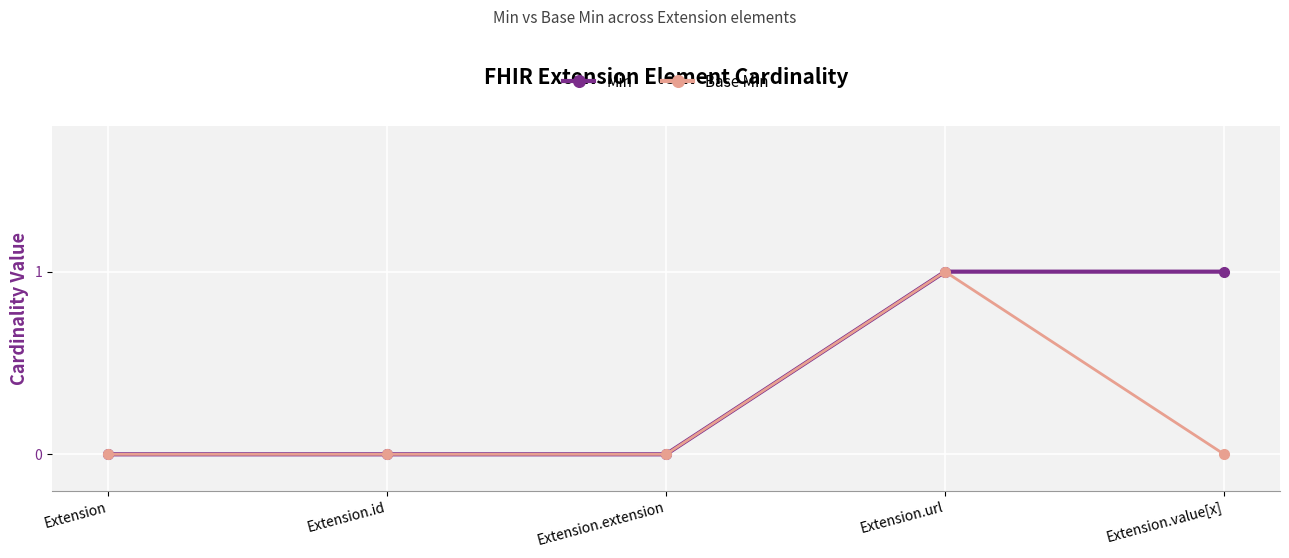

Between Extension.id and Extension.value[x], which series saw the biggest shift?

Min